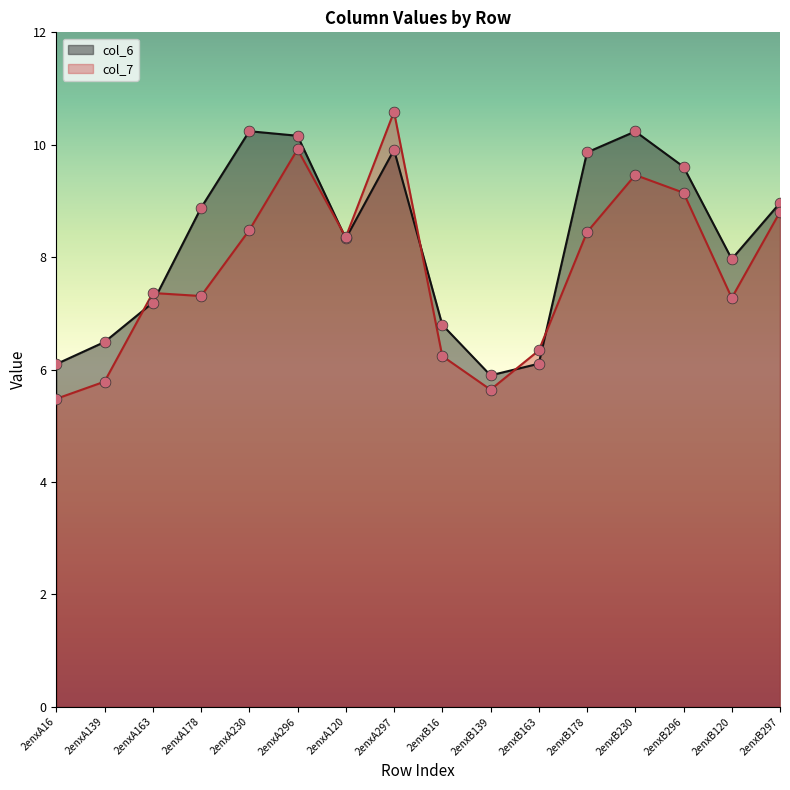

Which series reaches the minimum Y coordinate?

col_7